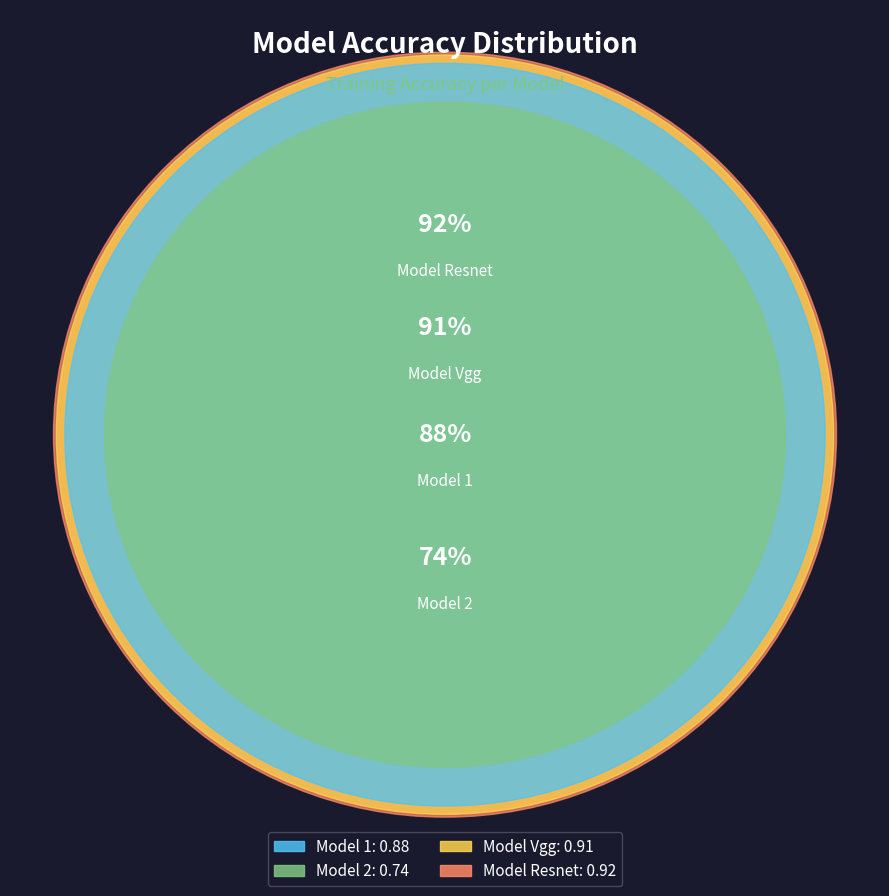

How many slices are in this pie chart?

4